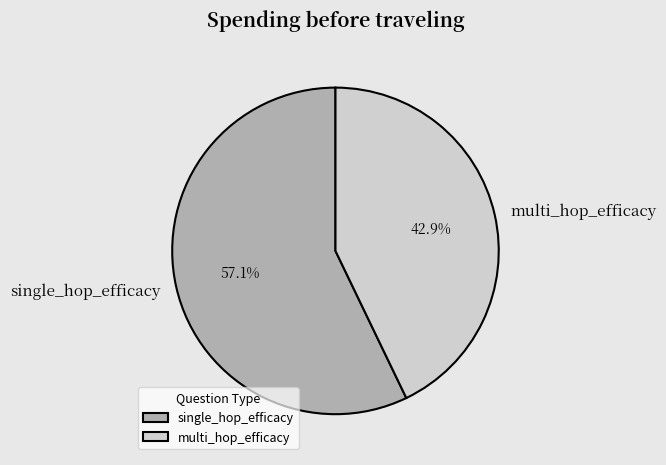

Between multi_hop_efficacy and single_hop_efficacy, which is larger?

single_hop_efficacy